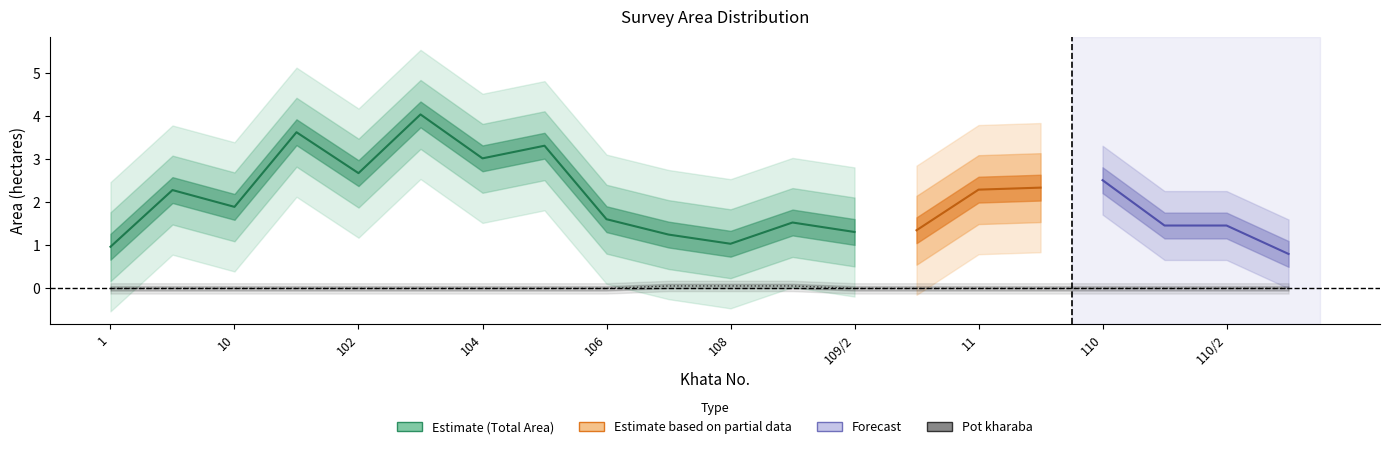

Rank the categories by Pot kharaba value from highest to lowest.

108, 1, 10, 10, 101, 102, 103, 104, 105, 106, 107, 109/1, 109/2, 109/3, 11, 11, 110, 110/1, 110/2, 110/3